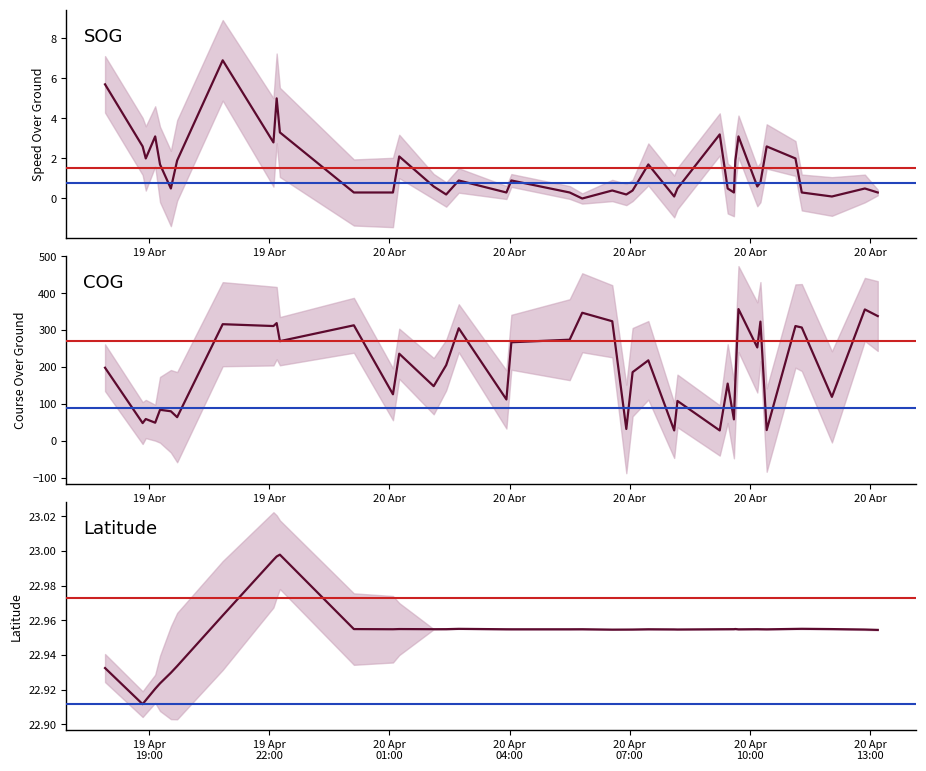

Which series has the largest range (max minus min)?

COG